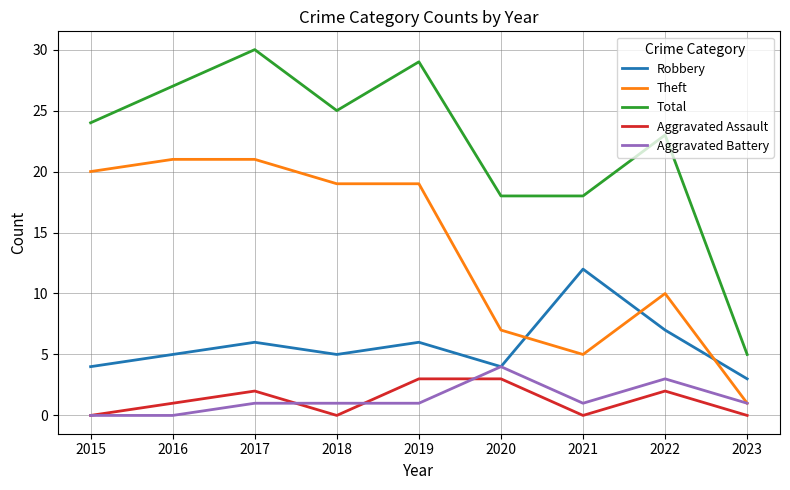

At which category is the sum across all series the highest?

2017